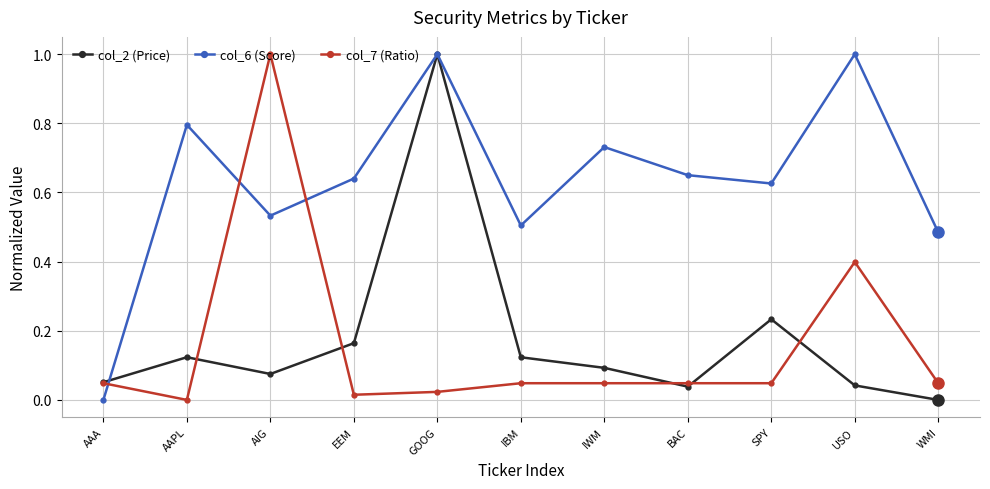

How many interior local peaks does the col_2 (Price) series have?

3